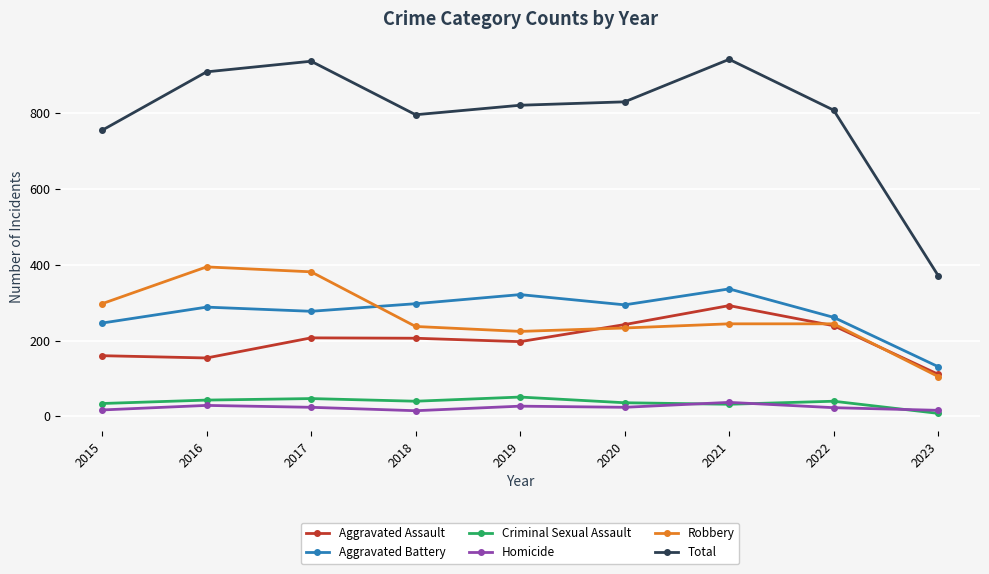

At how many categories does at least one series exceed 238?

9